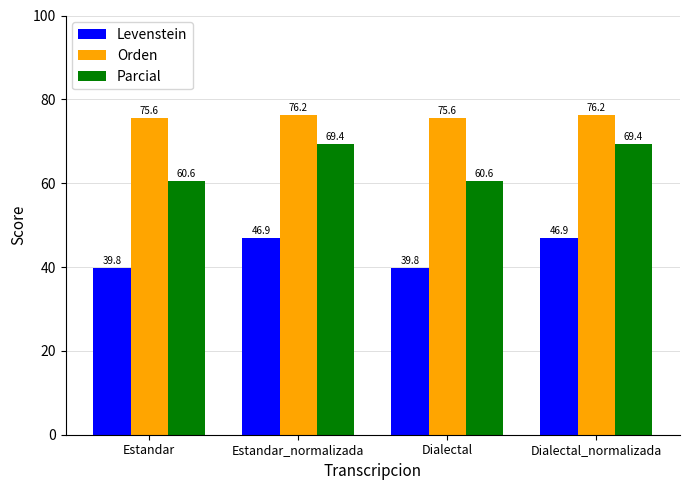

What is the difference between the maximum and minimum values in the Orden series?

0.6